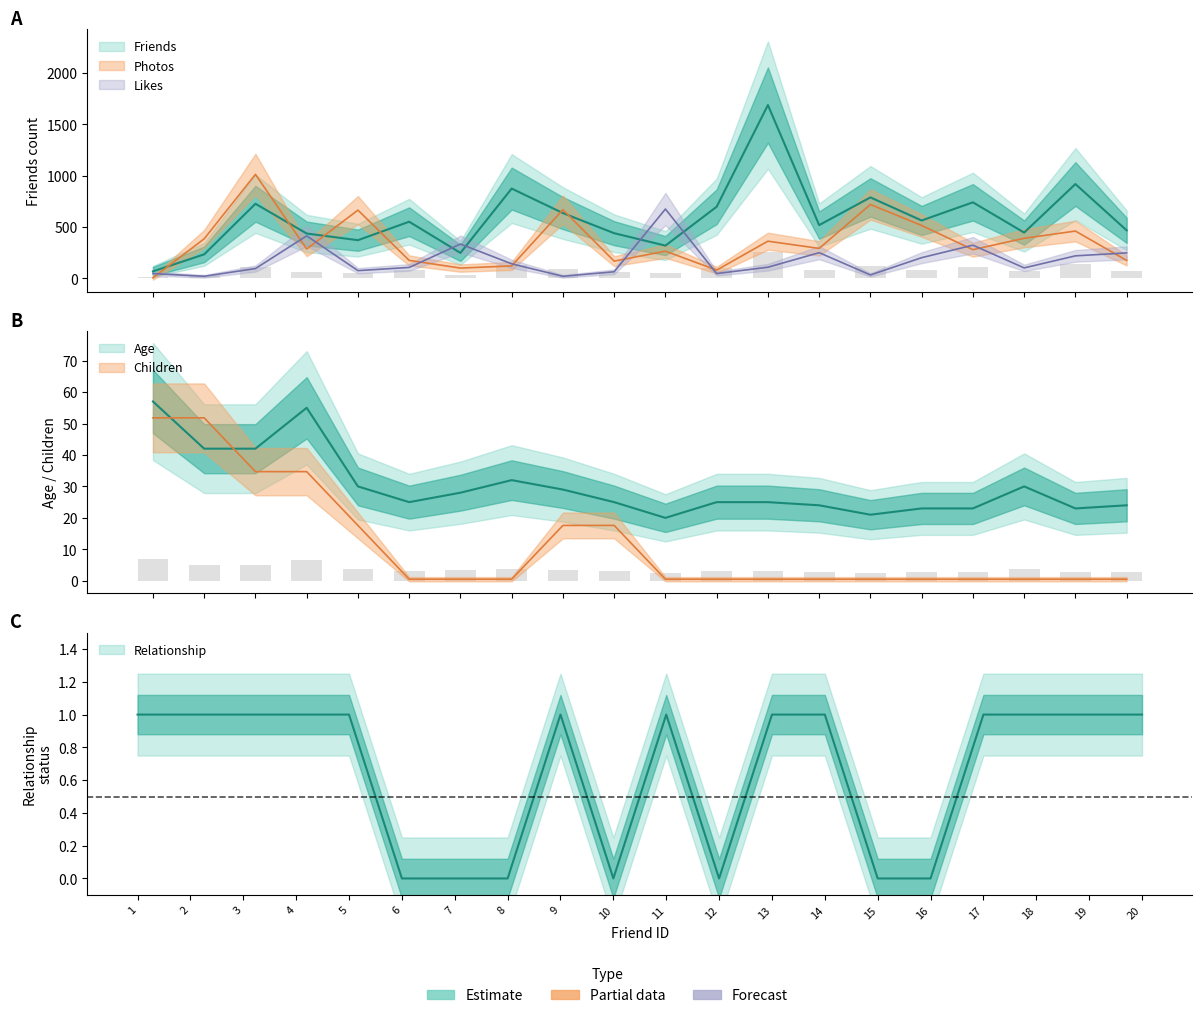

What is the sum of all Relationship values?

13.0